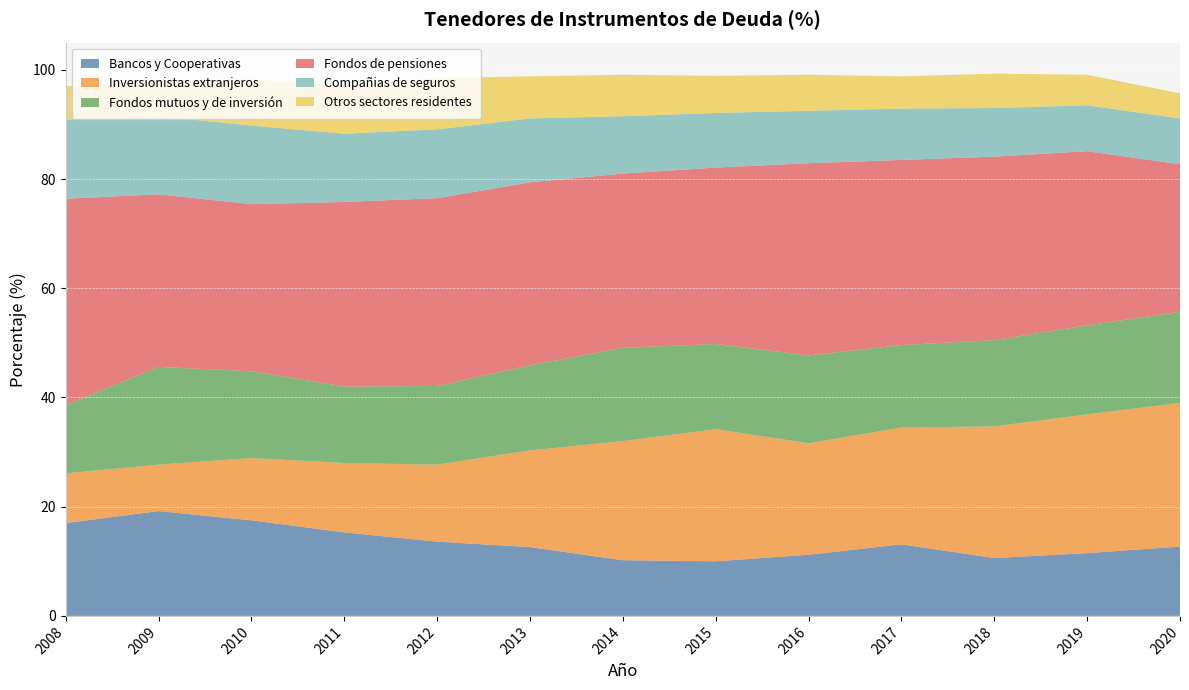

Reading left to right, transcribe all the data shown in this chart.

Bancos y Cooperativas: 17.0	19.2	17.5	15.3	13.6	12.6	10.2	10.0	11.2	13.1	10.6	11.5	12.7
Inversionistas extranjeros: 9.1	8.5	11.4	12.7	14.1	17.7	21.8	24.2	20.4	21.4	24.1	25.4	26.3
Fondos mutuos y de inversión: 12.5	17.9	15.9	14.0	14.4	15.6	17.1	15.6	16.1	15.1	15.8	16.3	16.7
Fondos de pensiones: 37.8	31.6	30.6	33.8	34.4	33.5	31.9	32.3	35.2	33.9	33.6	31.9	27.0
Compañias de seguros: 14.5	14.3	14.4	12.5	12.6	11.7	10.5	10.0	9.6	9.4	8.9	8.4	8.4
Otros sectores residentes: 6.1	6.6	8.5	8.8	9.4	7.7	7.6	6.8	6.6	5.9	6.3	5.6	4.6